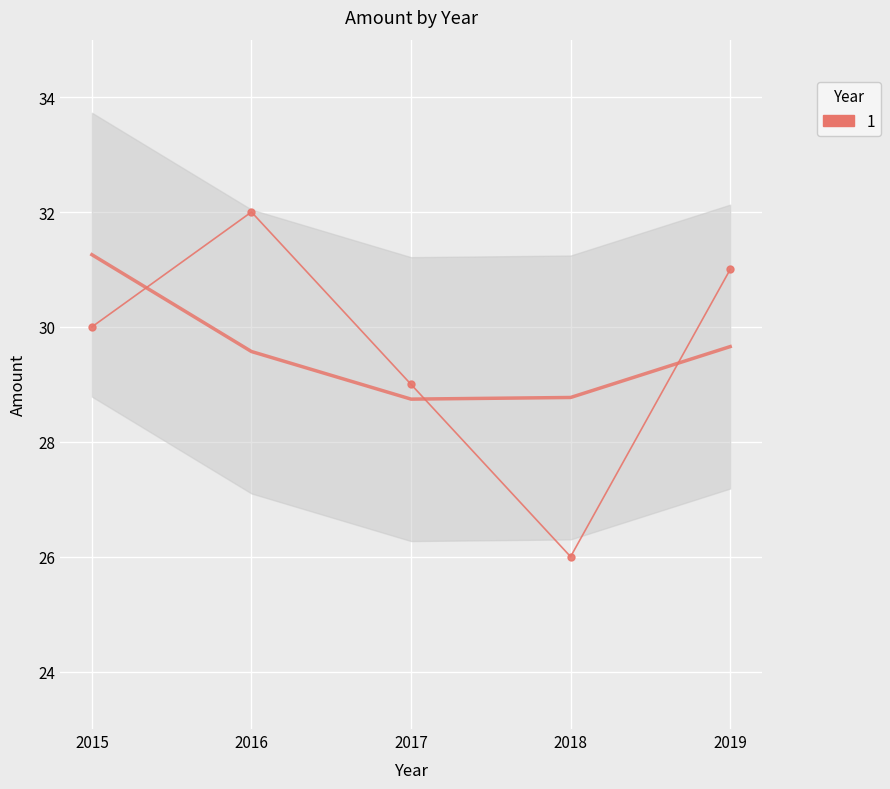

Is it true that the value at 2015 is 30?

True